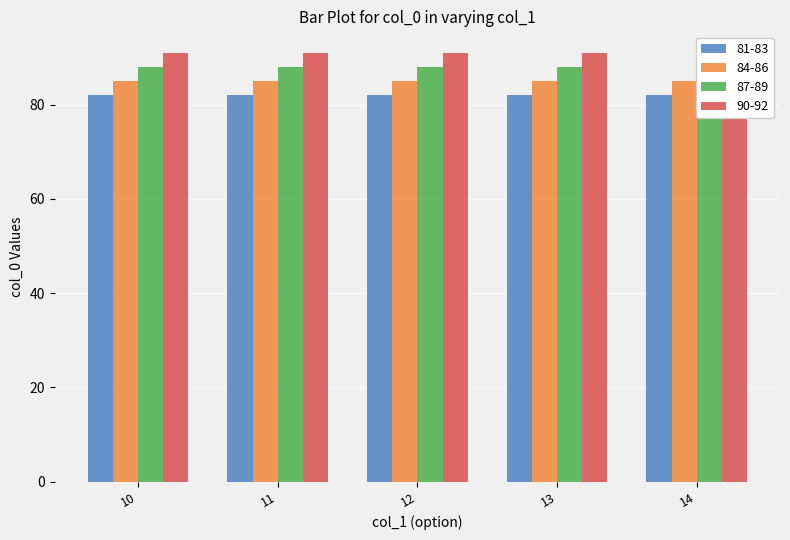

The chart shows a value of 157.6 at 6. True or false?

False